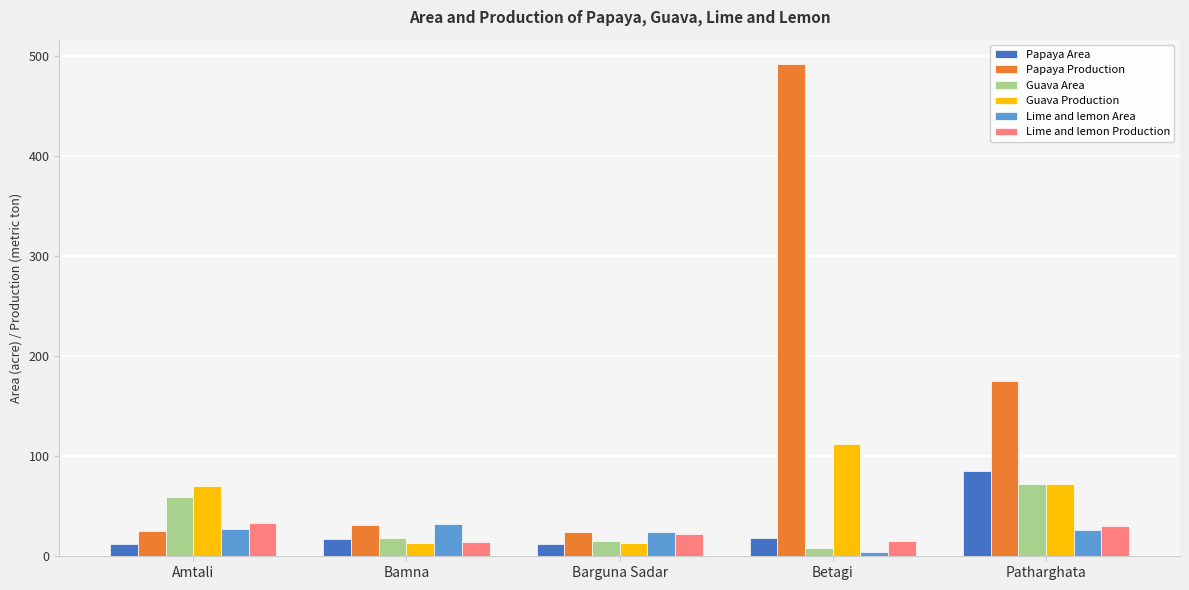

What is the sum of the Lime and lemon Area values at Barguna Sadar and Amtali?

51